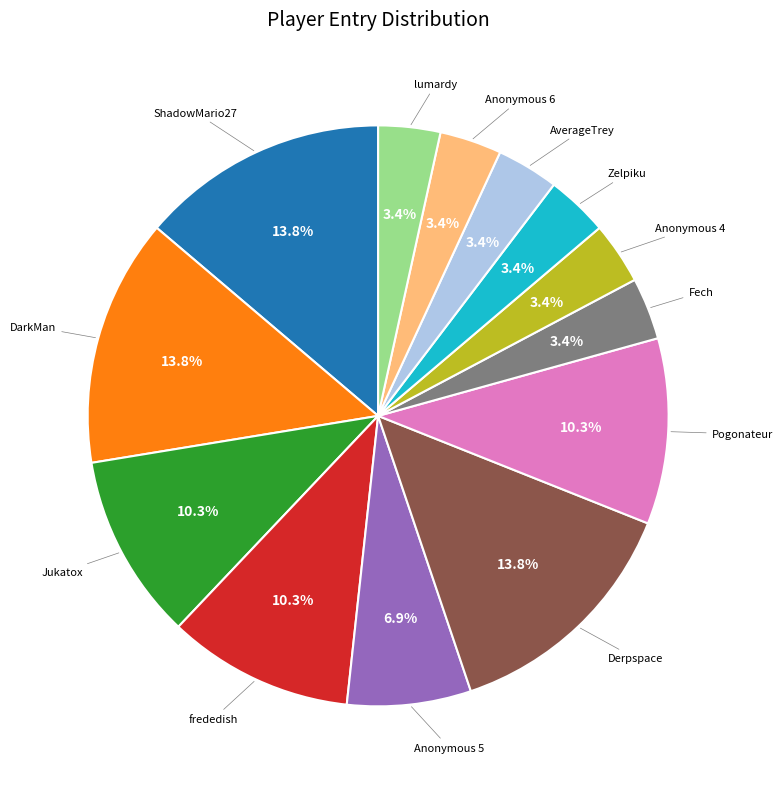

To the nearest percent, what is the combined percentage of ShadowMario27 and Zelpiku?

17%